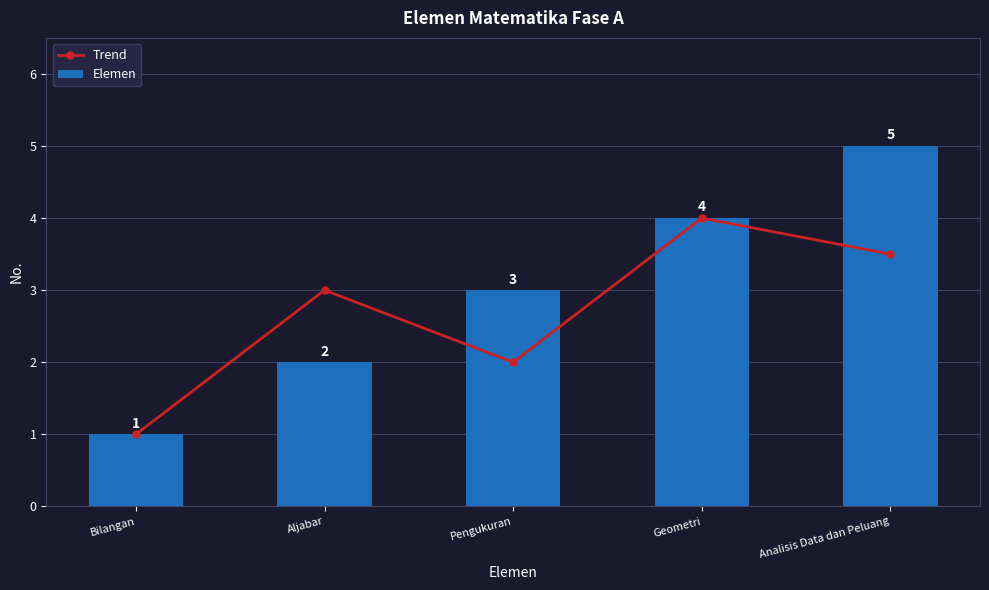

The value of Elemen at Geometri is 4.0. True or false?

True